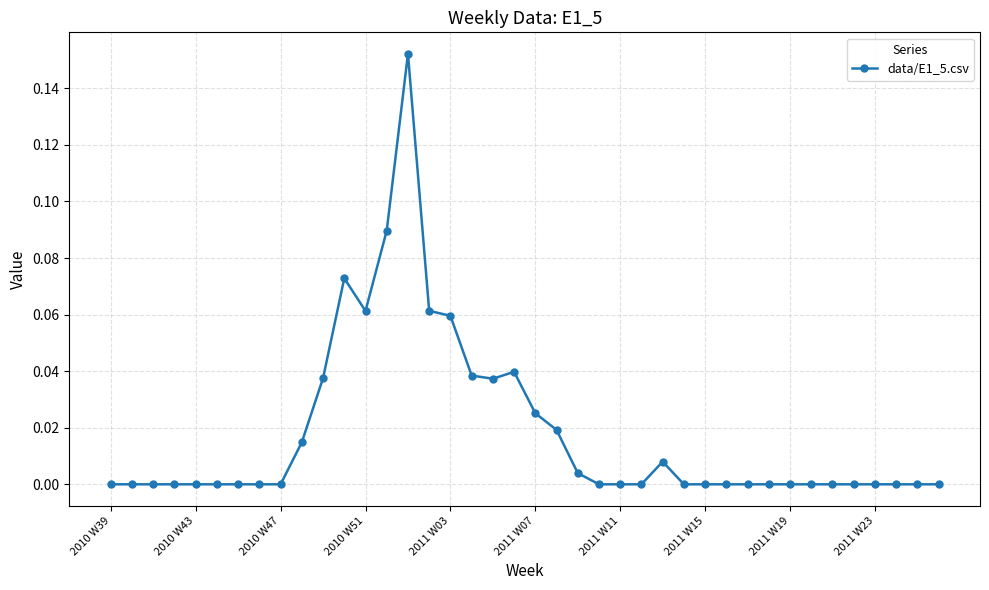

What is the sum of all values?

0.7